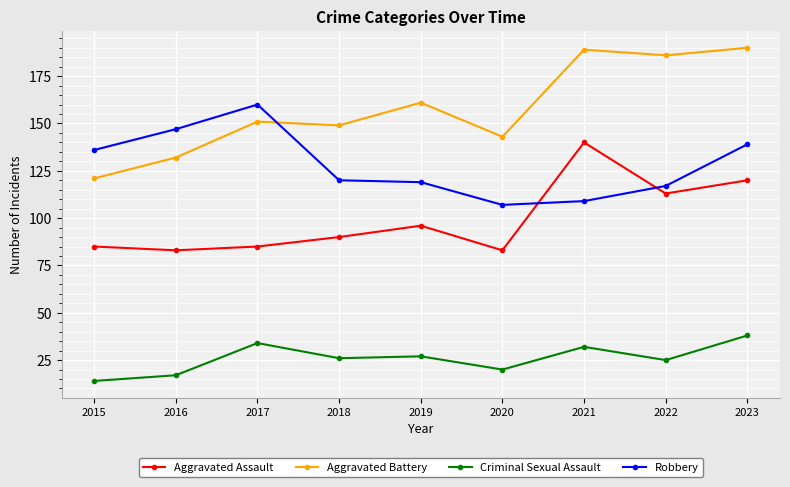

Where is the first local maximum for Robbery?

2017